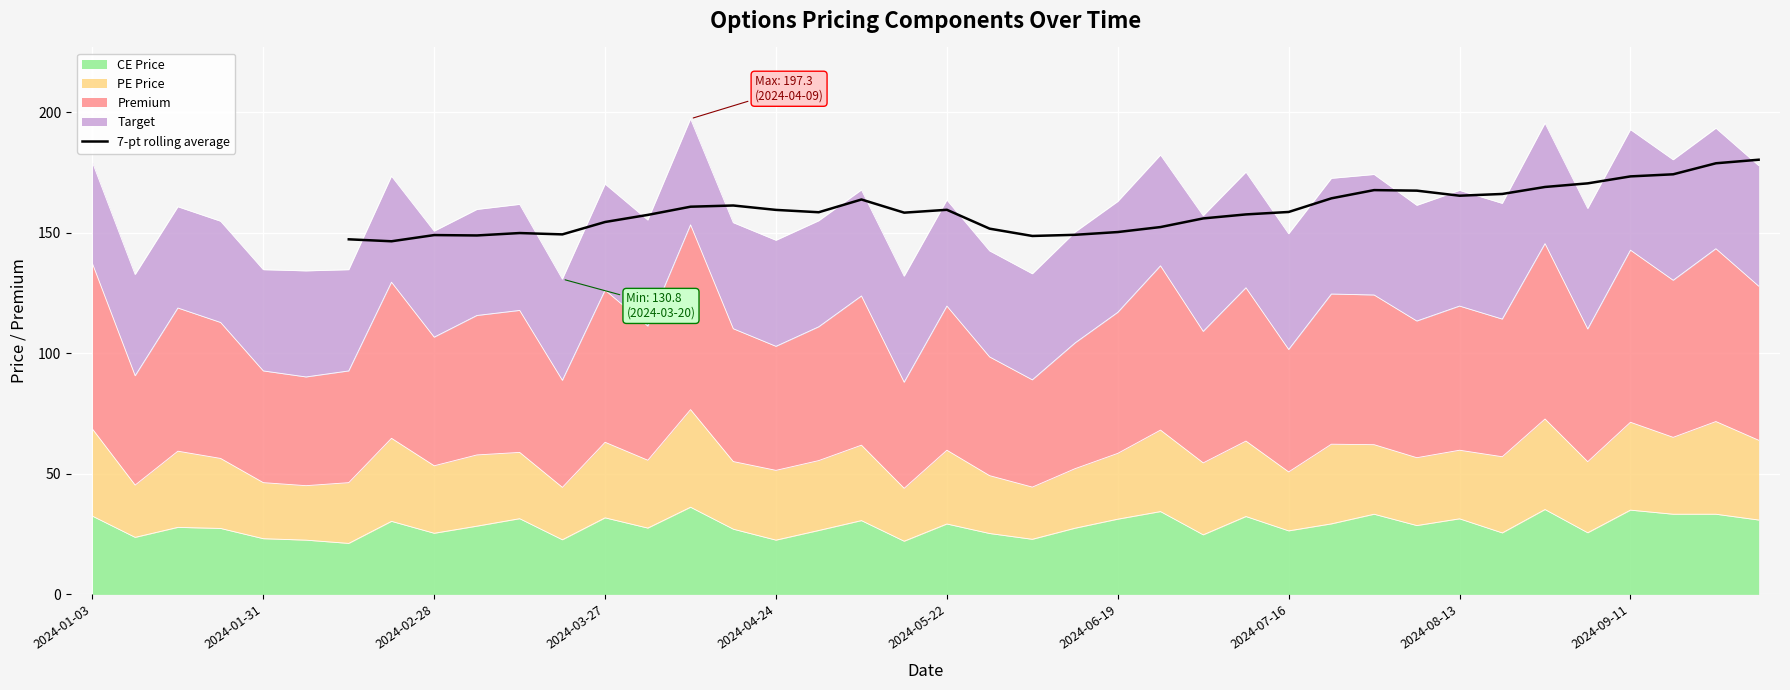

Is it true that 7-pt rolling average equals 159.5 at 2024-04-24?

True